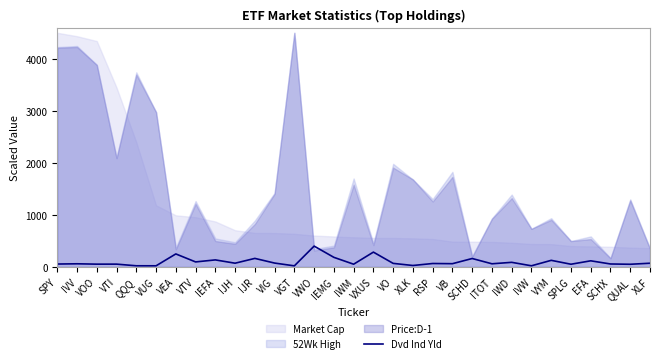

Reading right to left, list all the values displayed in this chart.

70.9	50.9	56.4	117.3	51.6	126.4	21.6	88.0	60.1	161.5	62.0	65.6	27.3	68.0	284.4	52.1	183.9	400.0	20.5	74.0	163.7	71.3	134.8	95.9	249.7	21.3	21.8	53.5	53.2	59.9	55.4